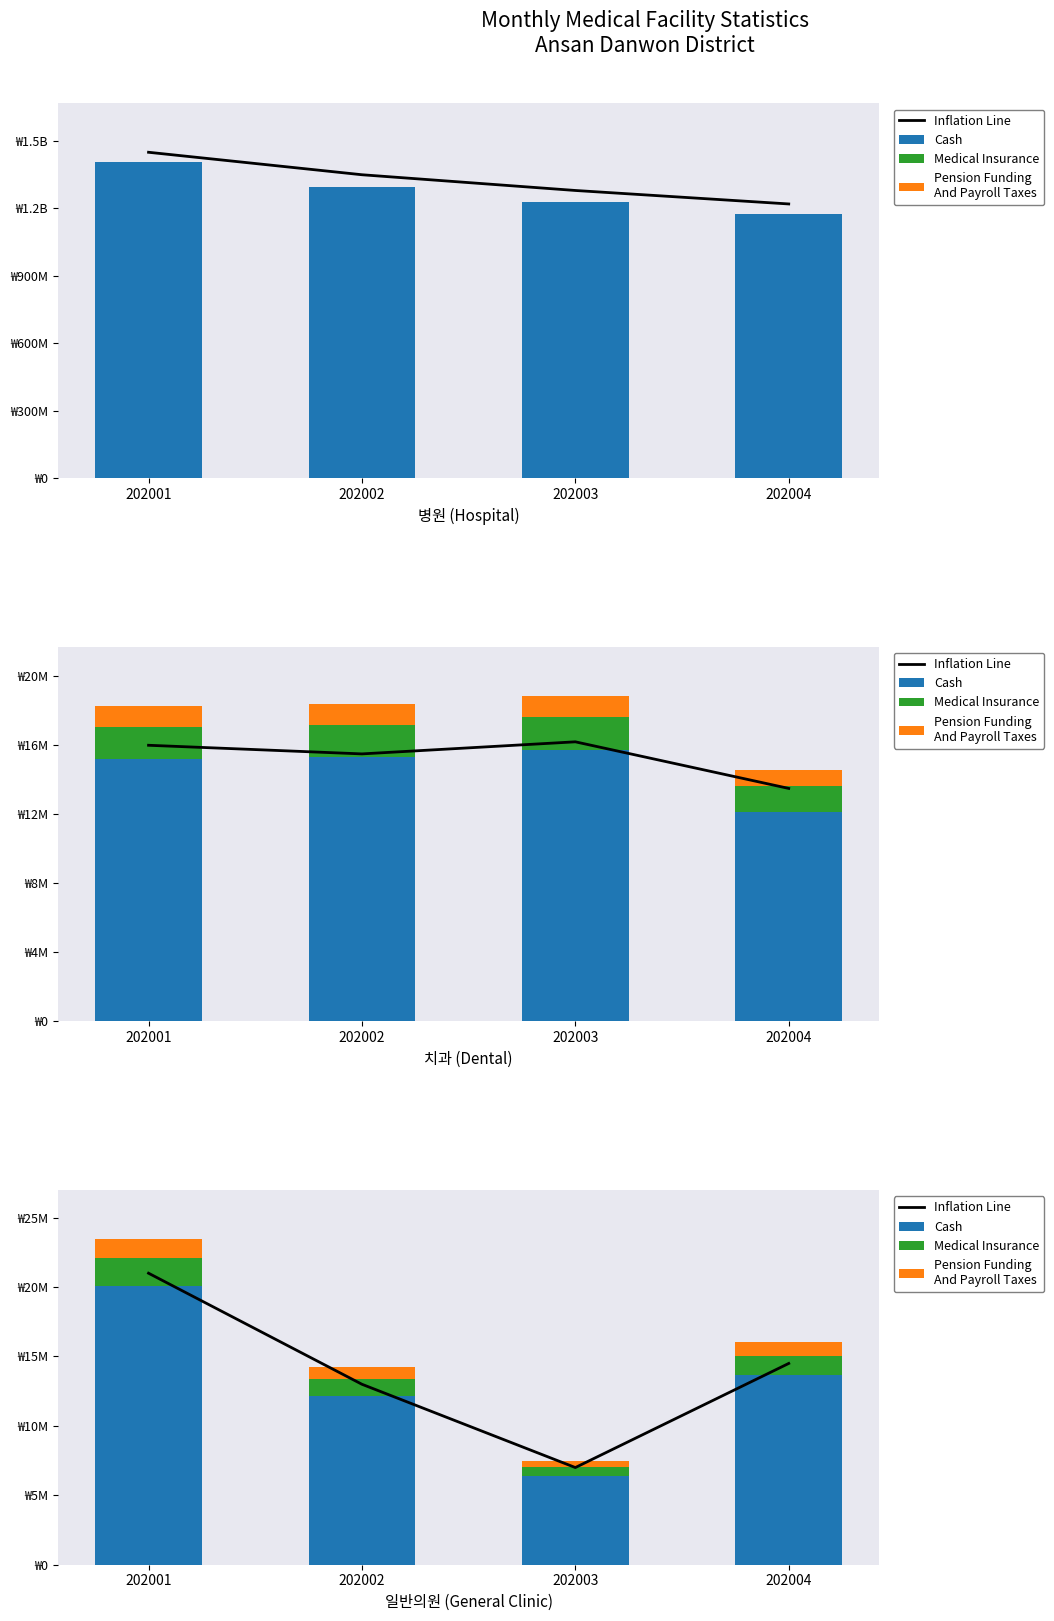

At how many categories does at least one series exceed 6994618?

4